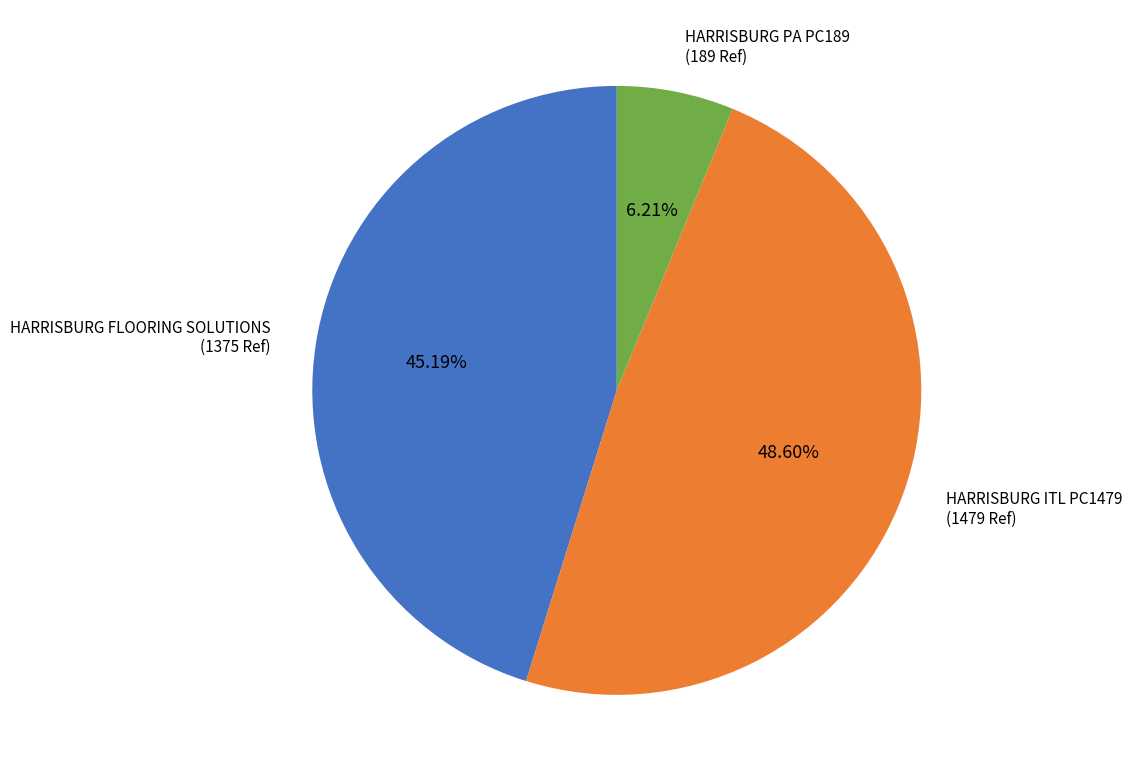

Combined, what portion of the pie is HARRISBURG ITL PC1479 and HARRISBURG PA PC189?

54.8%